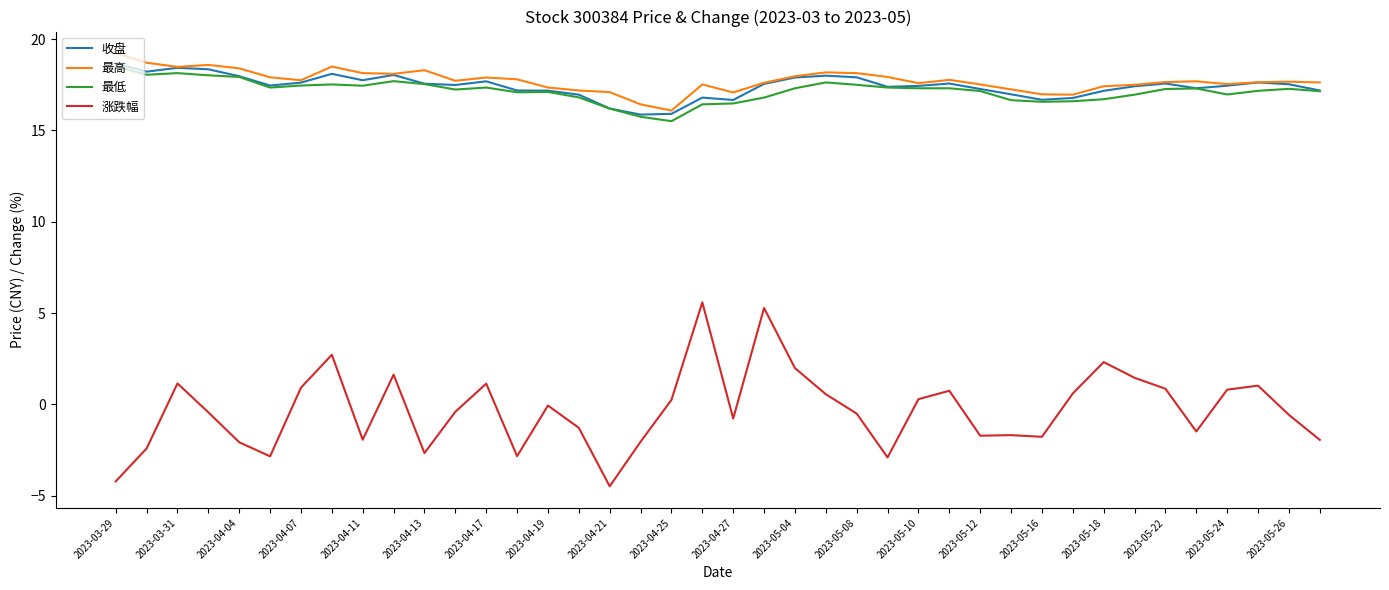

Which series has the widest spread of values?

涨跌幅